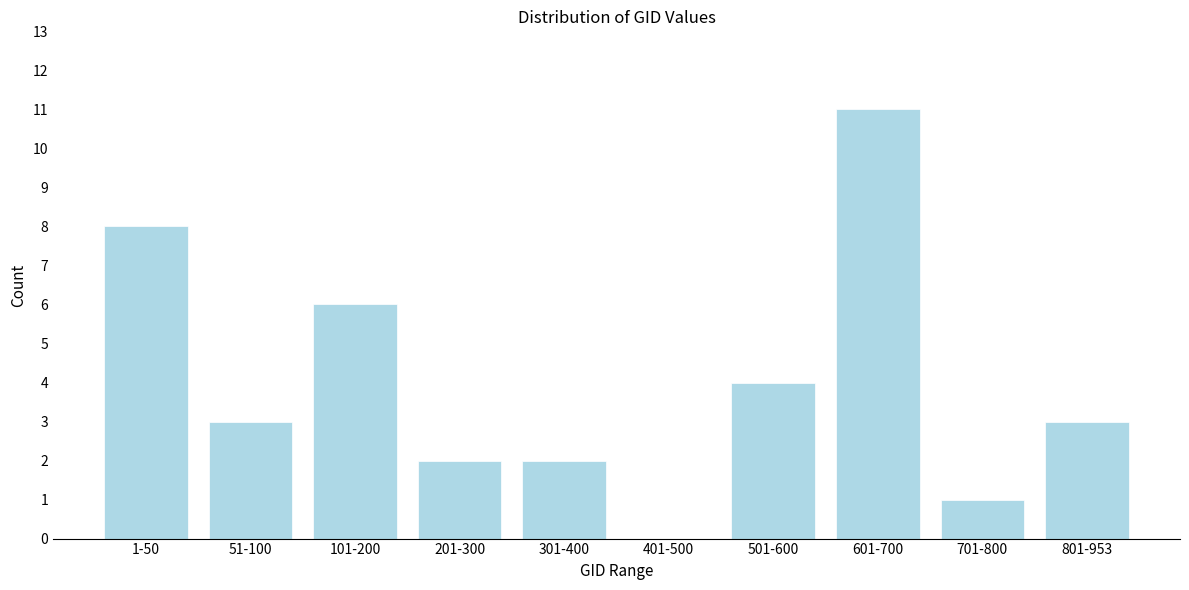

Reading left to right, list all the values displayed in this chart.

1-50=8	51-100=3	101-200=6	201-300=2	301-400=2	401-500=0	501-600=4	601-700=11	701-800=1	801-953=3